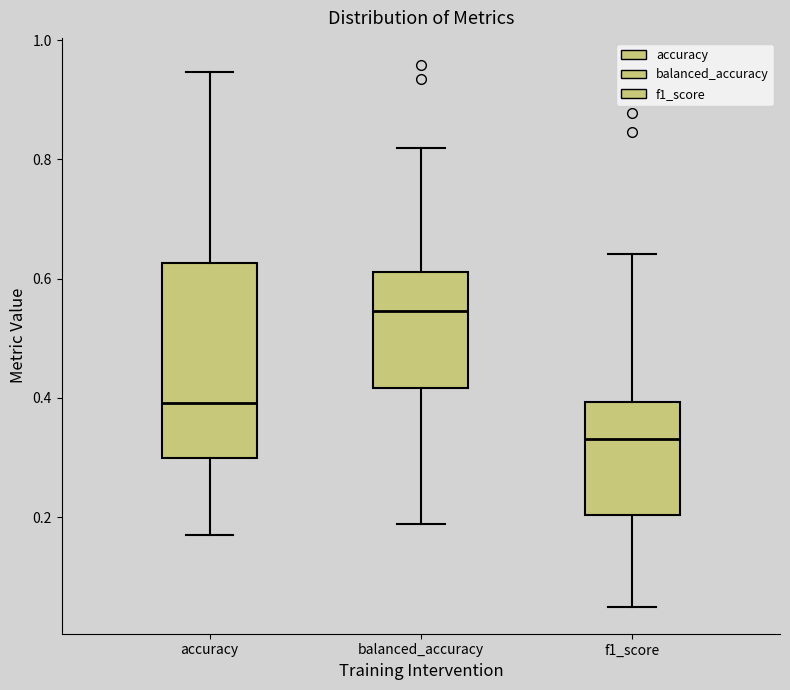

Reading left to right, read every box against the y-axis: the position of its median line, the range the box covers, and the ends of its whiskers. The values are not printed on the chart, so give them approximately, as read against the axis.

accuracy: median 0.40, box 0.30 to 0.62, whiskers 0.18 to 0.94
balanced_accuracy: median 0.54, box 0.42 to 0.62, whiskers 0.18 to 0.82
f1_score: median 0.34, box 0.20 to 0.40, whiskers 0.06 to 0.64